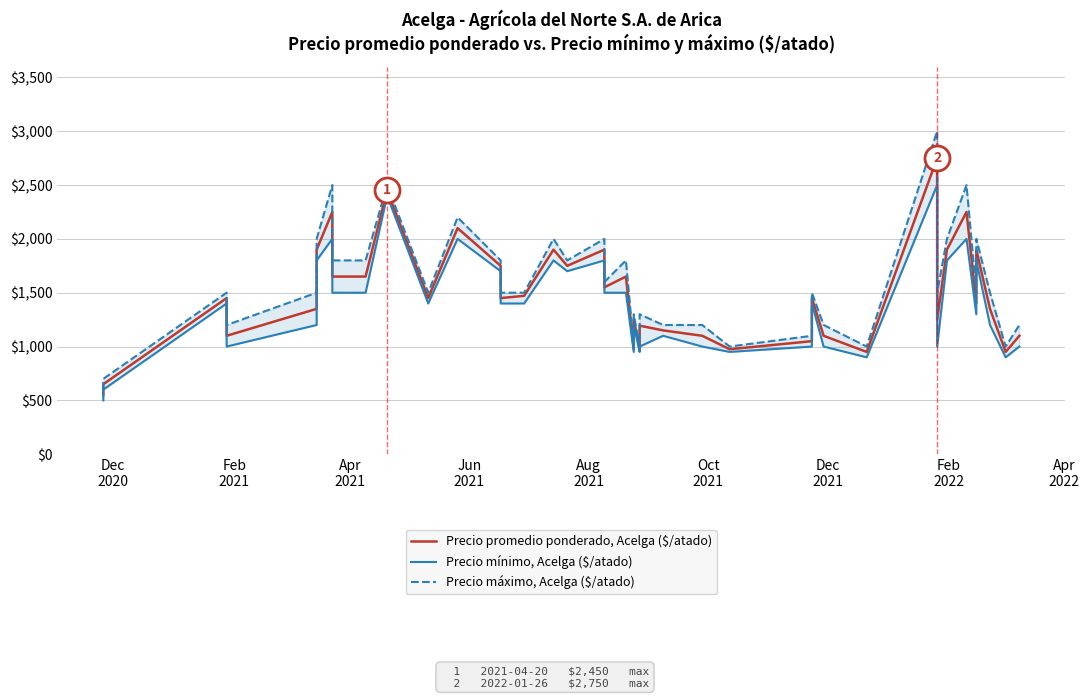

How many lines are shown in the chart?

3